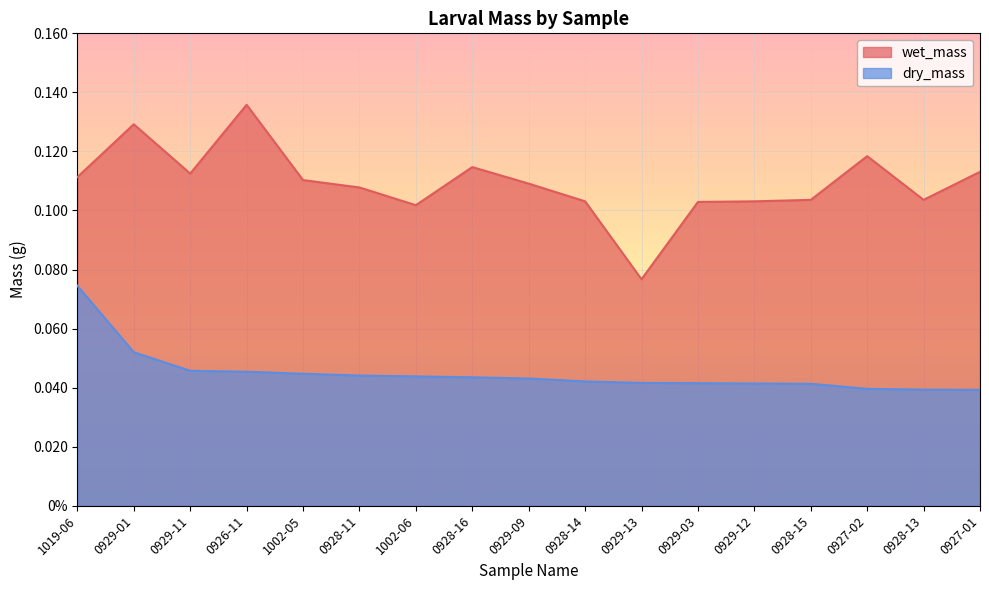

Which has a higher value, 0929-11 or 1019-06?

0929-11